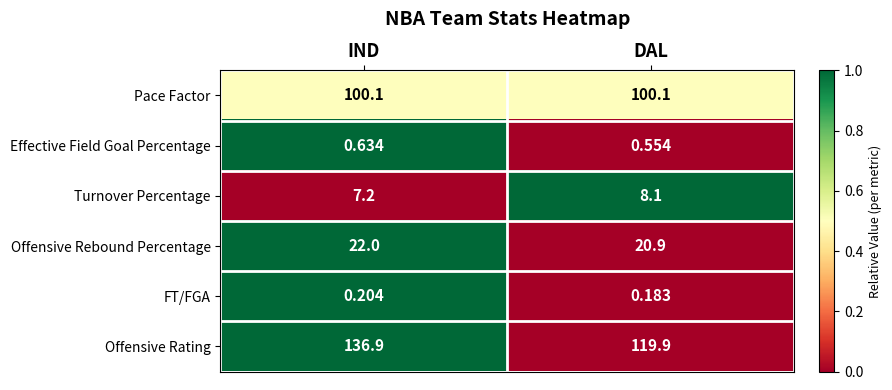

How many series are shown in this chart?

6